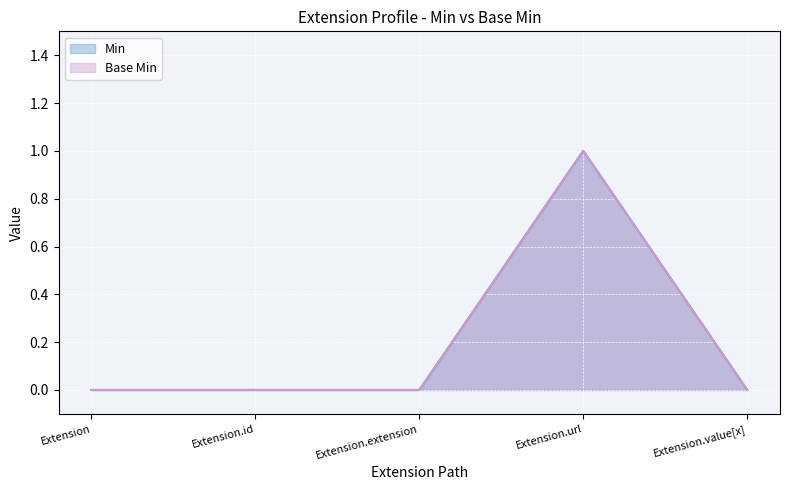

At which category does the chart reach its peak across all series?

Extension.url